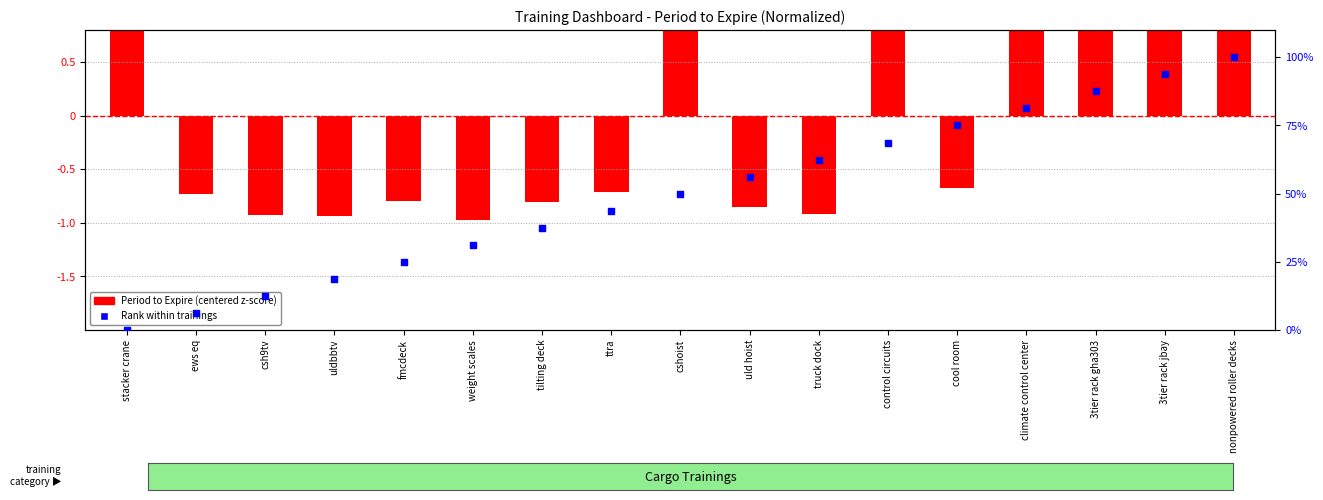

What is the total value across all series at control circuits?

69.9